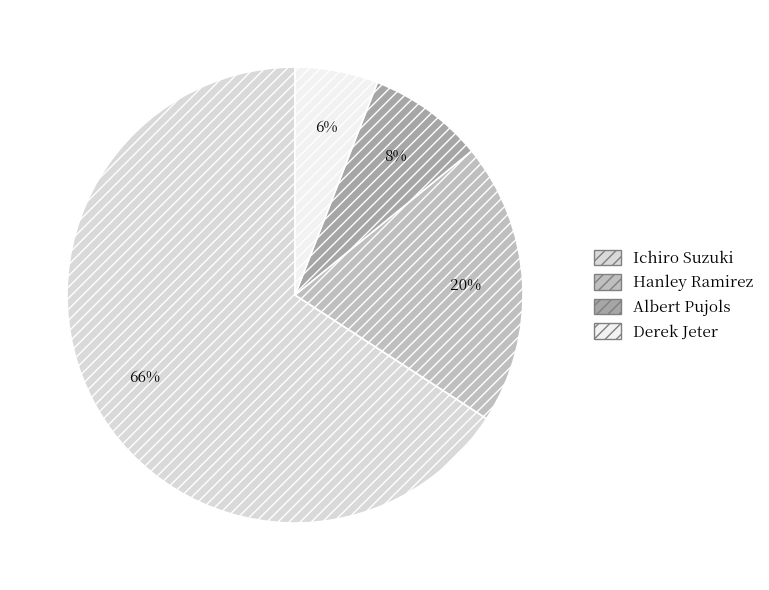

Do Derek Jeter and Ichiro Suzuki together represent more than half of the pie?

Yes